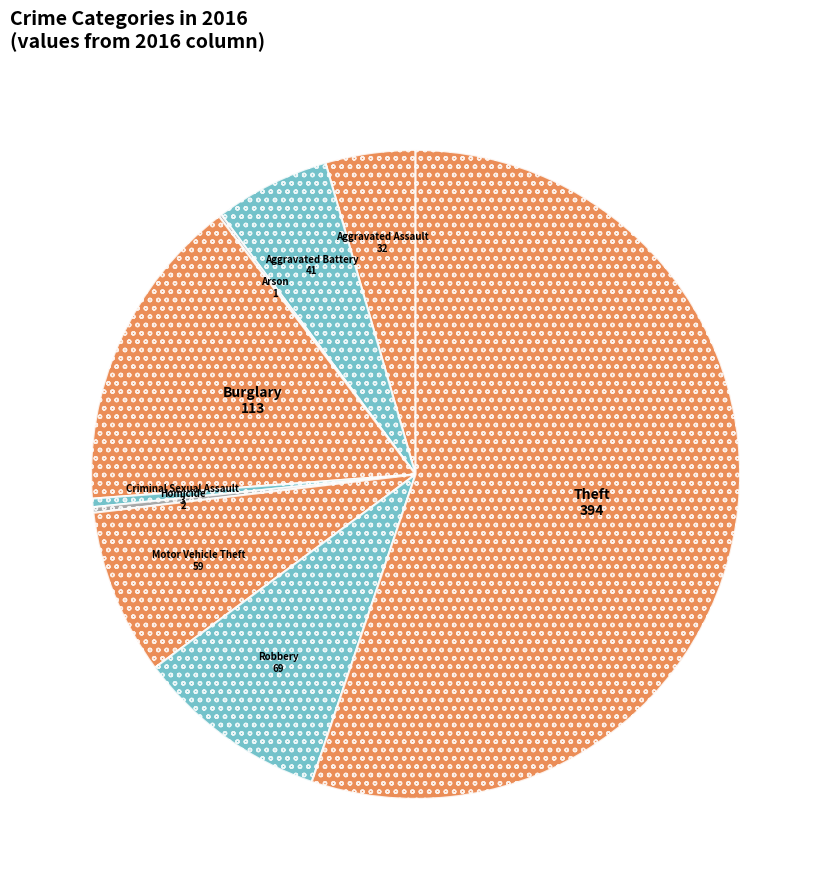

How many slices are in this pie chart?

9